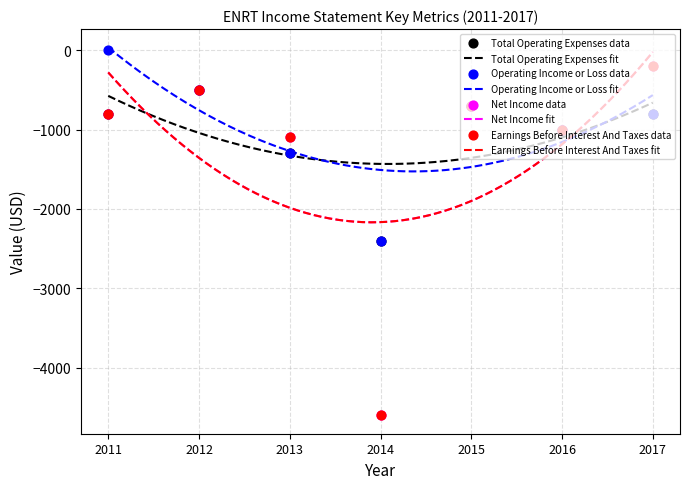

Which series has the largest total across all categories?

Operating Income or Loss